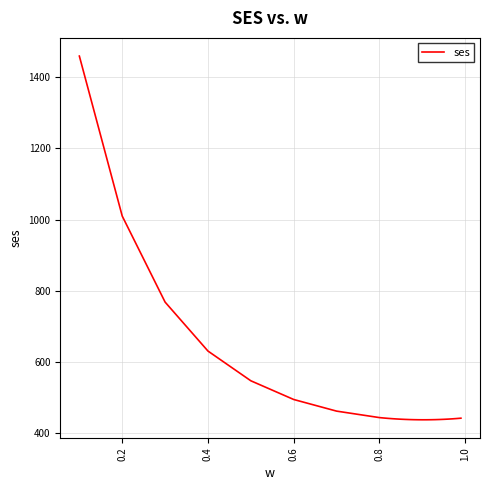

How many series are shown in this chart?

1